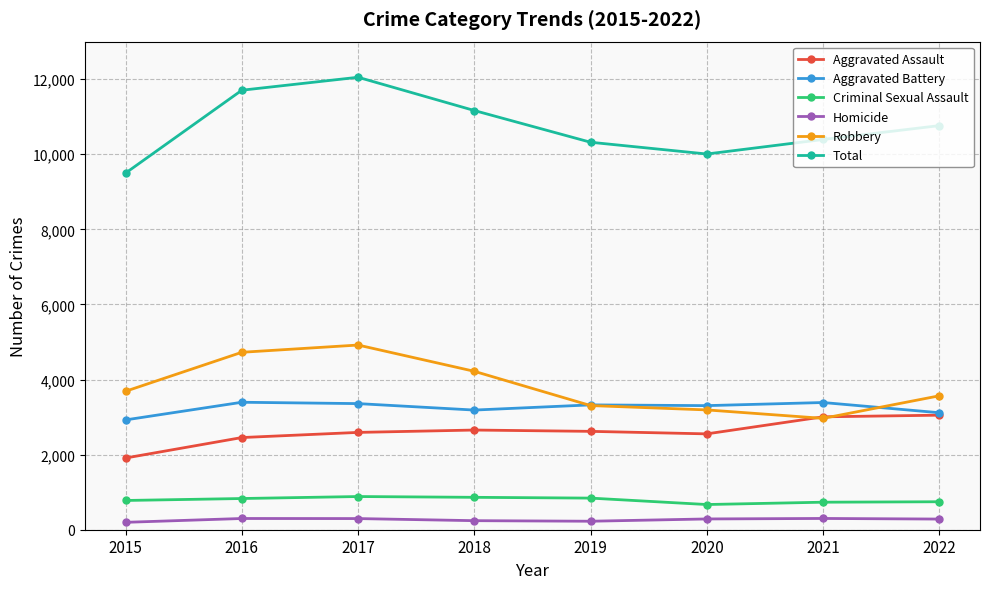

What is the difference between the Aggravated Battery values at 2020 and 2019?

20